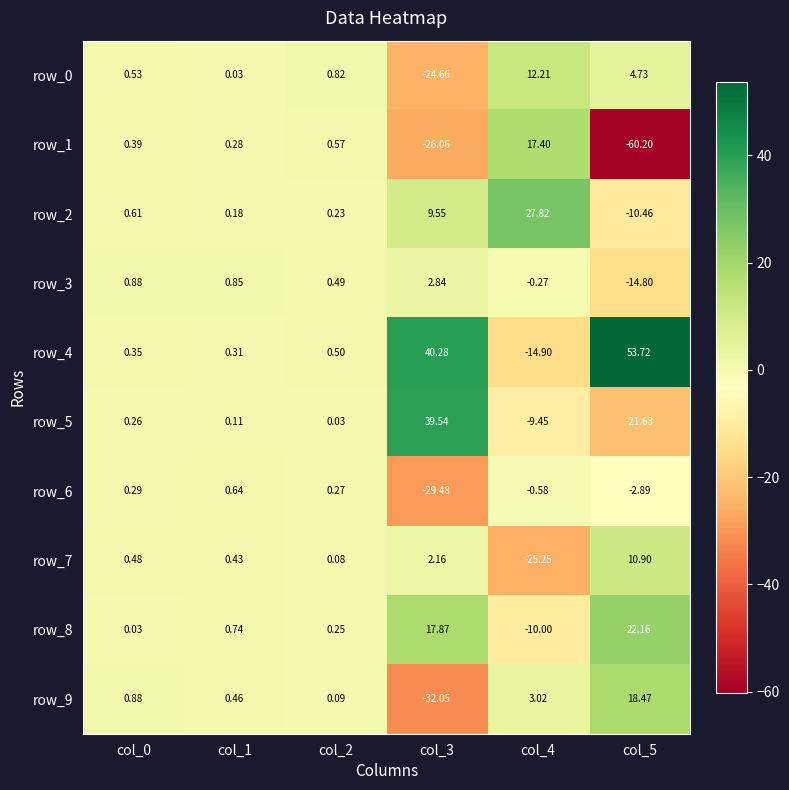

Is the value of row_2 at col_5 greater than the value of row_7 at col_5?

No